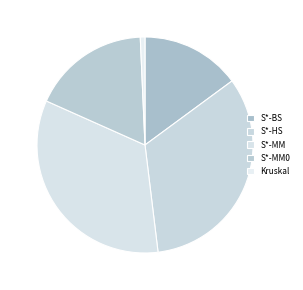

Combined, do Kruskal and S*-MM0 account for over 50%?

No